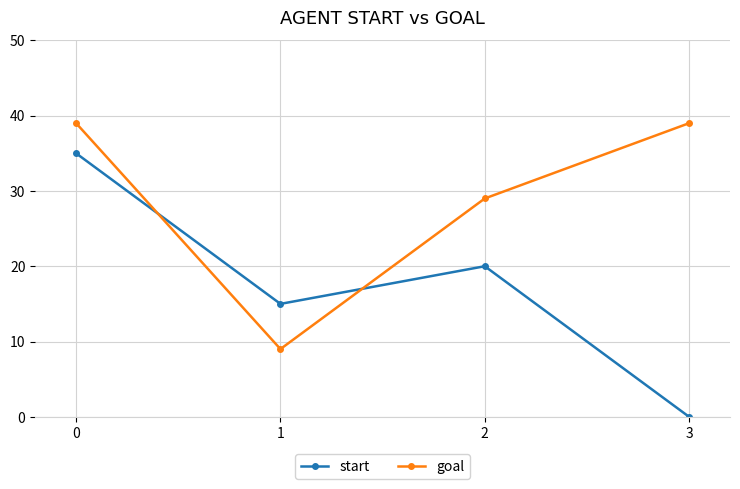

What is the value of the goal point at the 1st from the left?

39